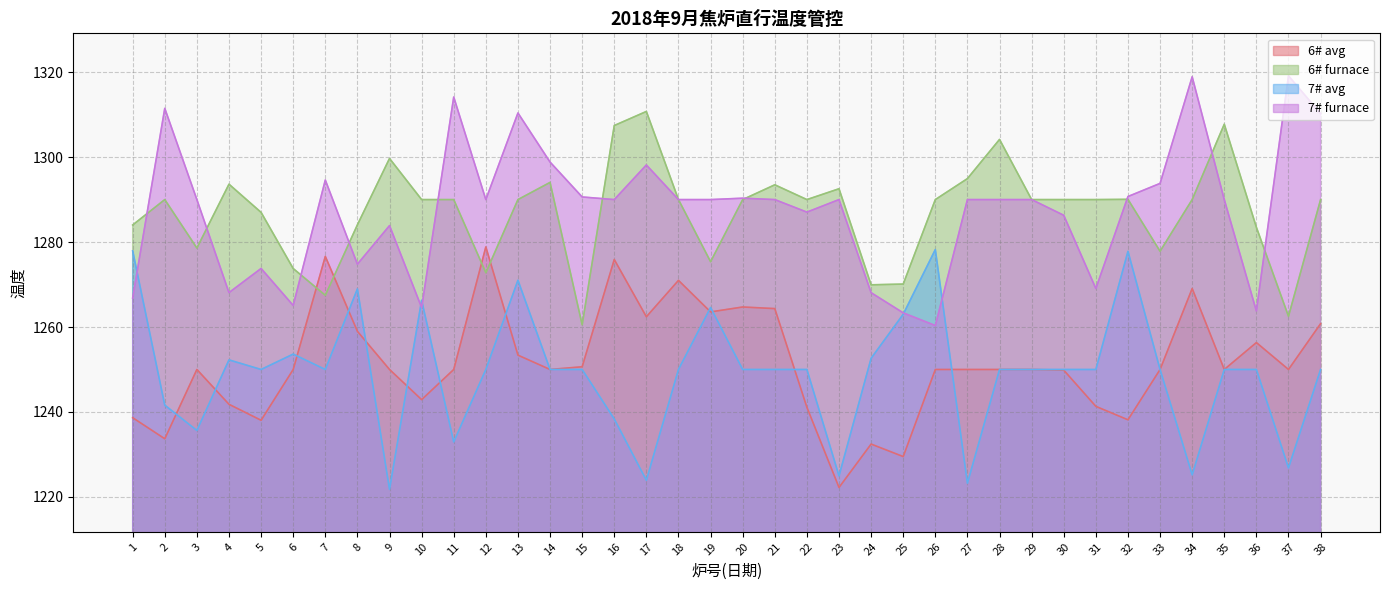

After their last crossing, which series has the higher values: 6# furnace or 6# avg?

6# furnace